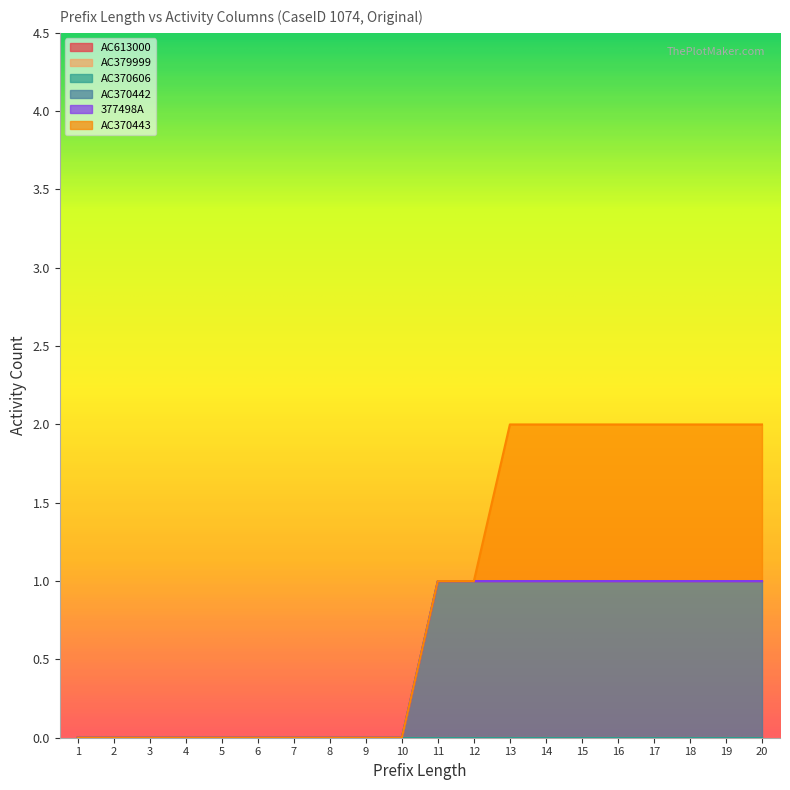

True or false: AC613000 and AC379999 cross at least once.

False